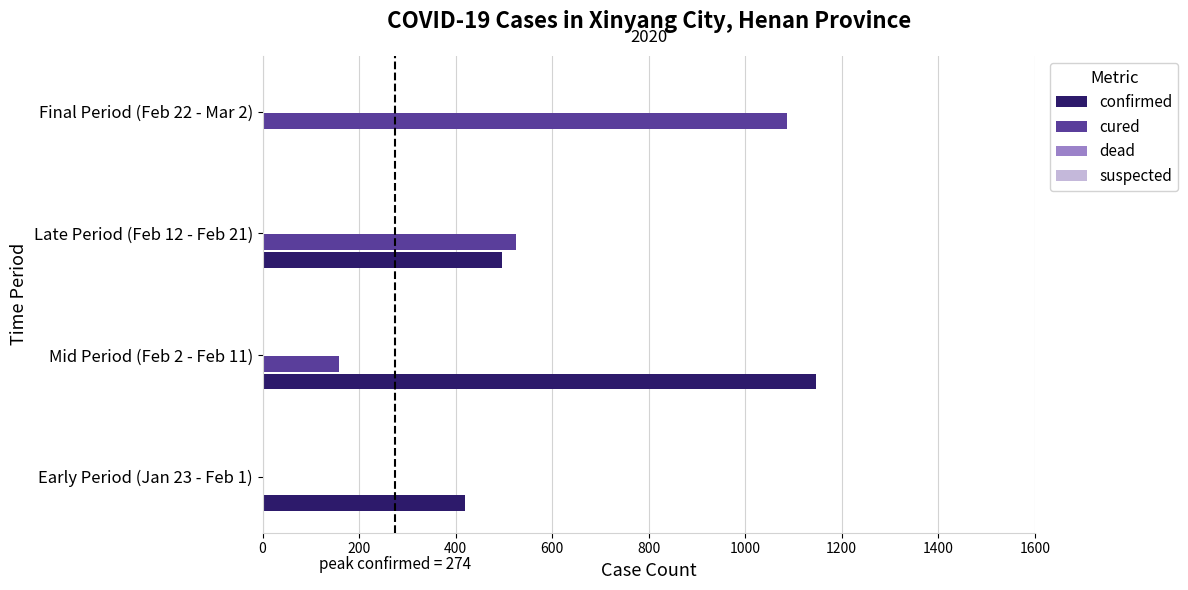

The value of confirmed at Late Period (Feb 12 - Feb 21) is 497. True or false?

True